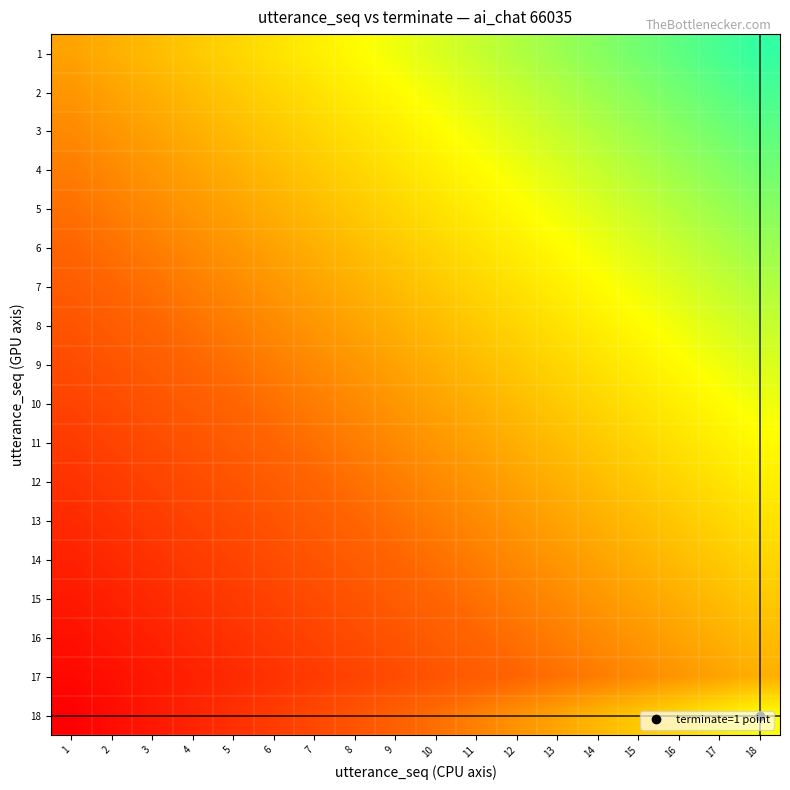

Which label corresponds to the largest value in the chart?

18